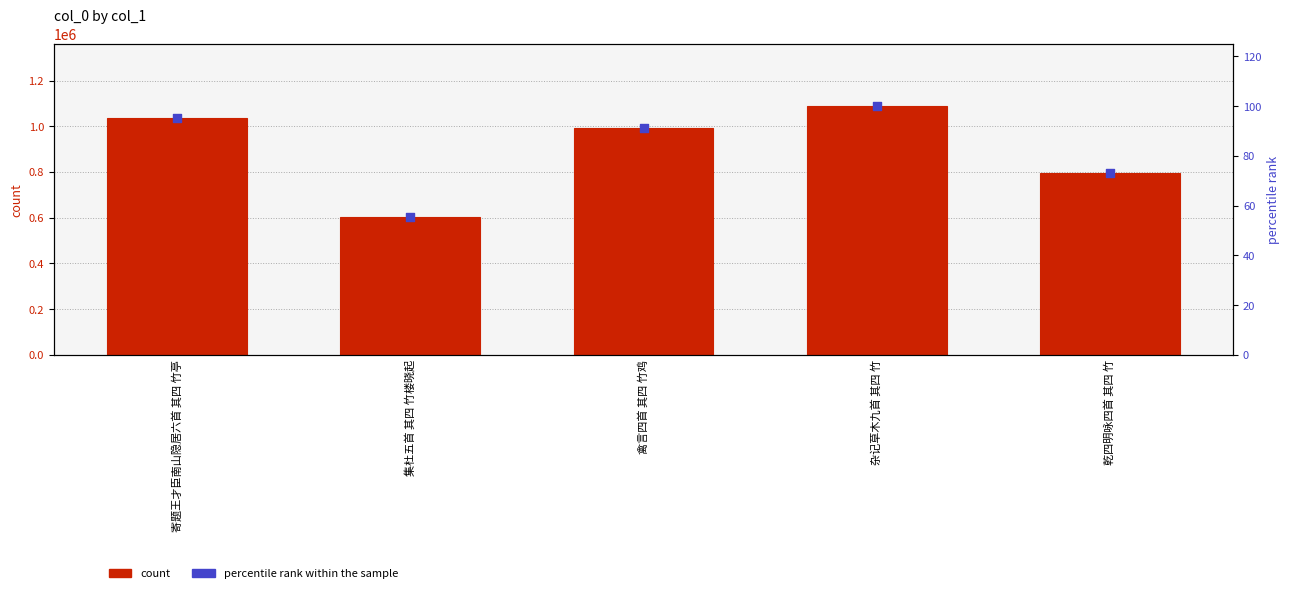

At which category is the sum across all series the highest?

杂记草木九首 其四 竹